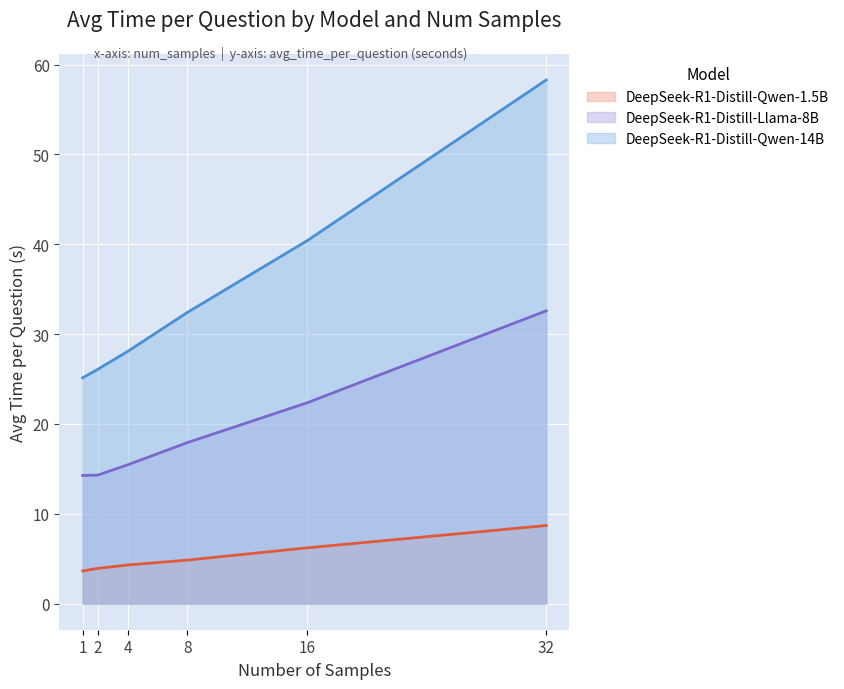

Reading right to left, extract all data points from this chart.

DeepSeek-R1-Distill-Qwen-1.5B: 32=8.7	16=6.2	8=4.8	4=4.3	2=3.9	1=3.6
DeepSeek-R1-Distill-Llama-8B: 32=32.6	16=22.3	8=17.9	4=15.4	2=14.3	1=14.3
DeepSeek-R1-Distill-Qwen-14B: 32=58.3	16=40.4	8=32.4	4=28.1	2=26.1	1=25.1